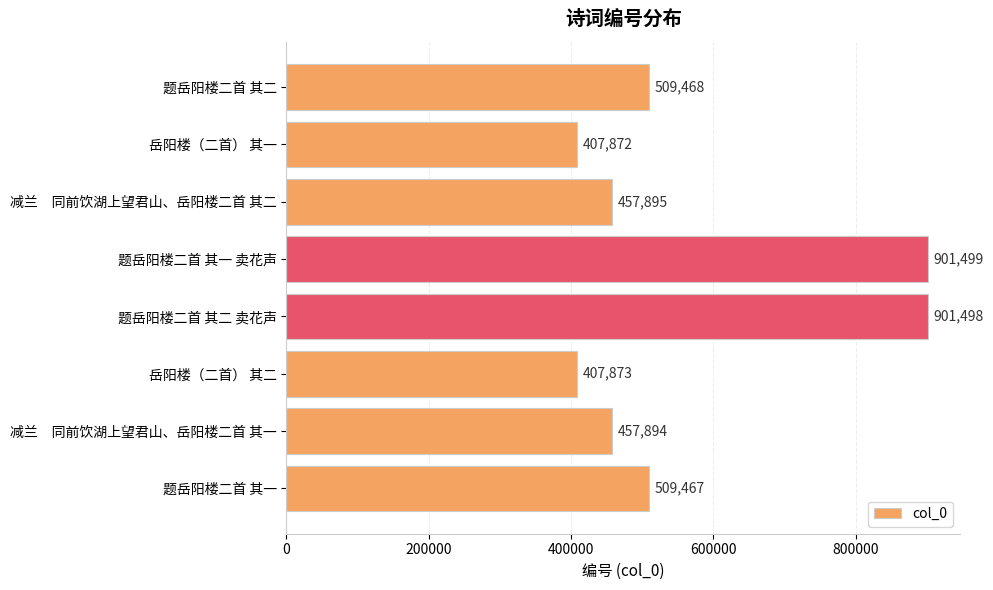

What position from the bottom is 岳阳楼（二首） 其一?

7